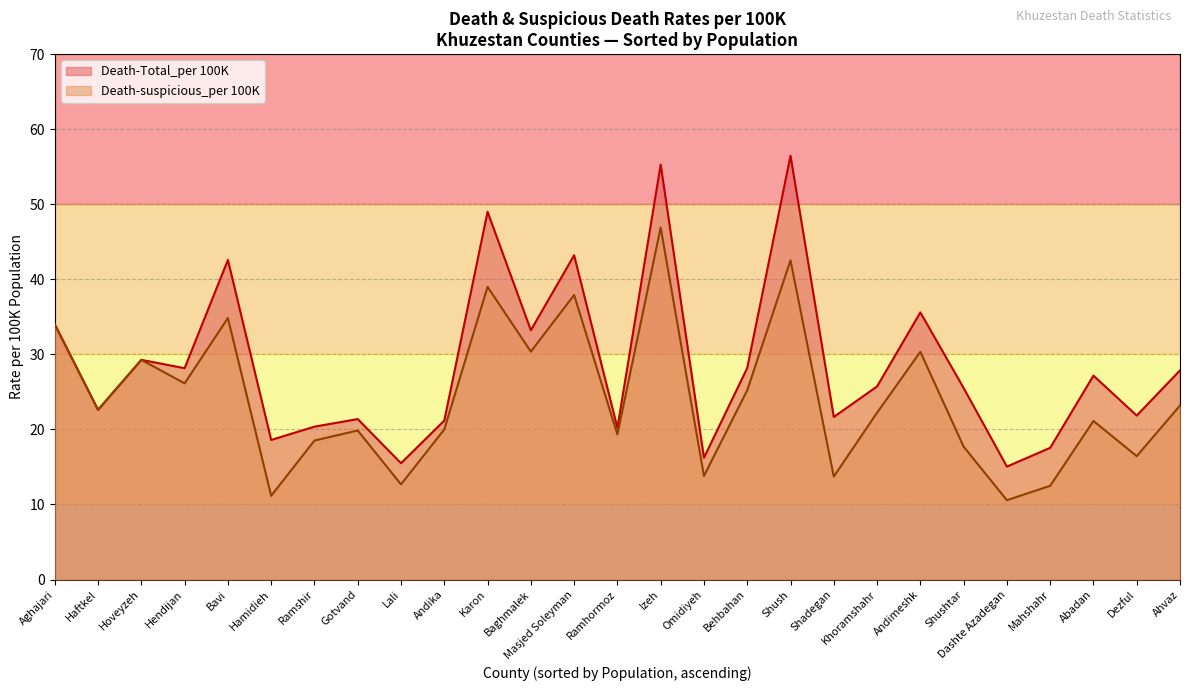

List the labels in order of Death-suspicious_per 100K value, smallest first.

Dashte Azadegan, Hamidieh, Mahshahr, Lali, Shadegan, Omidiyeh, Dezful, Shushtar, Ramshir, Ramhormoz, Gotvand, Andika, Abadan, Khoramshahr, Haftkel, Ahvaz, Behbahan, Hendijan, Hoveyzeh, Andimeshk, Baghmalek, Aghajari, Bavi, Masjed Soleyman, Karon, Shush, Izeh